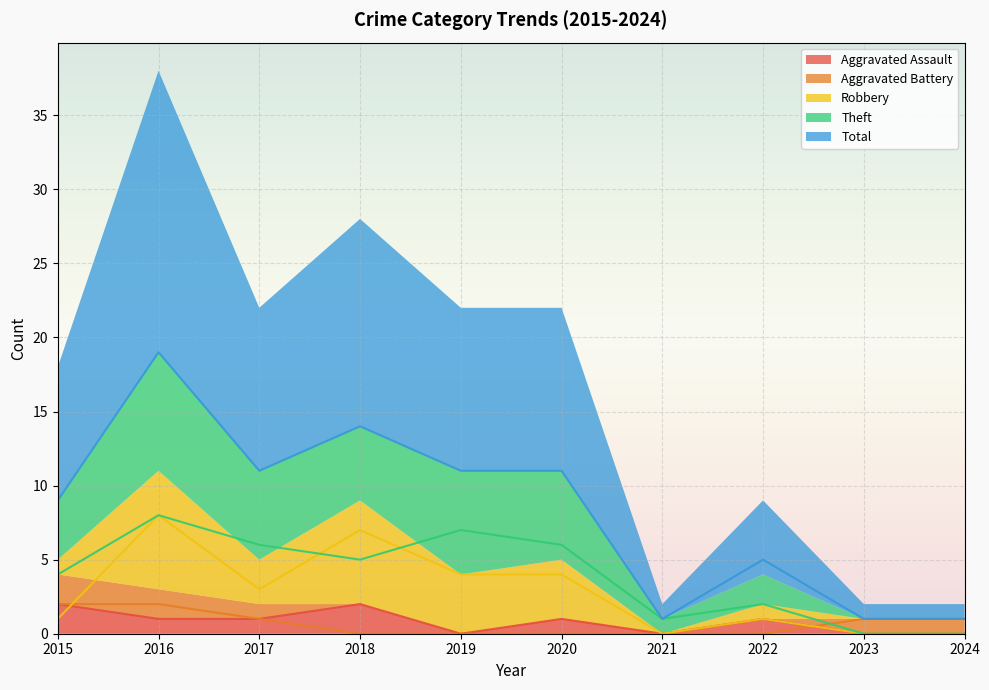

True or false: Aggravated Battery has more than 0 points higher than both neighbors.

False